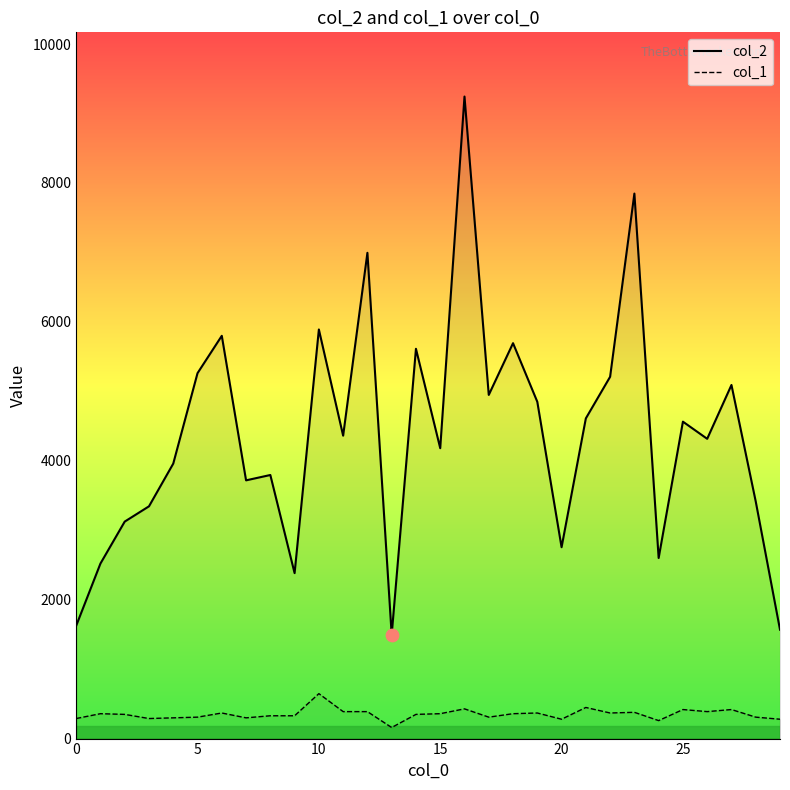

At which category is the sum across all series the highest?

16